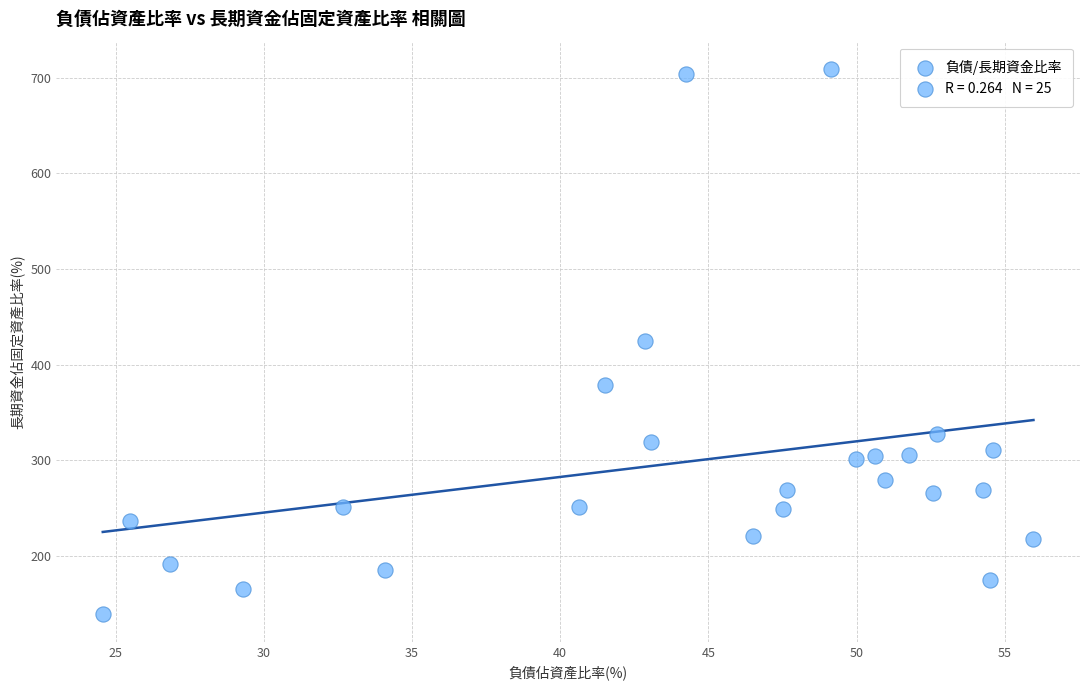

What is the range of Y values (max minus min)?

570.6